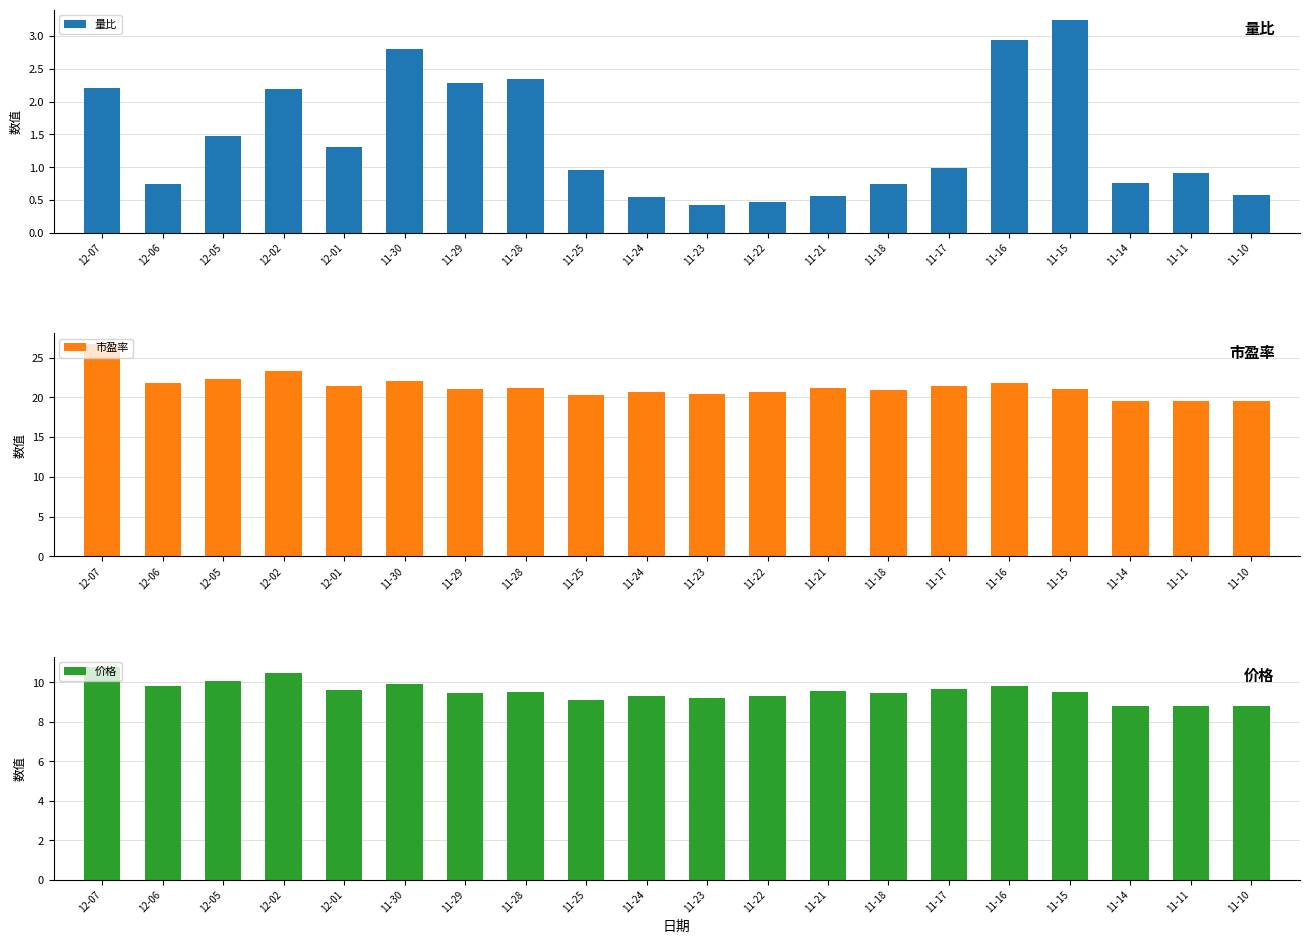

Reading left to right, list all the values displayed in this chart.

量比: 2.2	0.8	1.5	2.2	1.3	2.8	2.3	2.3	1.0	0.5	0.4	0.5	0.6	0.8	1.0	2.9	3.2	0.8	0.9	0.6
市盈率: 26.7	21.8	22.4	23.3	21.4	22.0	21.1	21.1	20.2	20.7	20.4	20.7	21.2	21.0	21.4	21.8	21.1	19.6	19.5	19.6
价格: 10.8	9.8	10.1	10.5	9.6	9.9	9.5	9.5	9.1	9.3	9.2	9.3	9.6	9.4	9.7	9.8	9.5	8.8	8.8	8.8